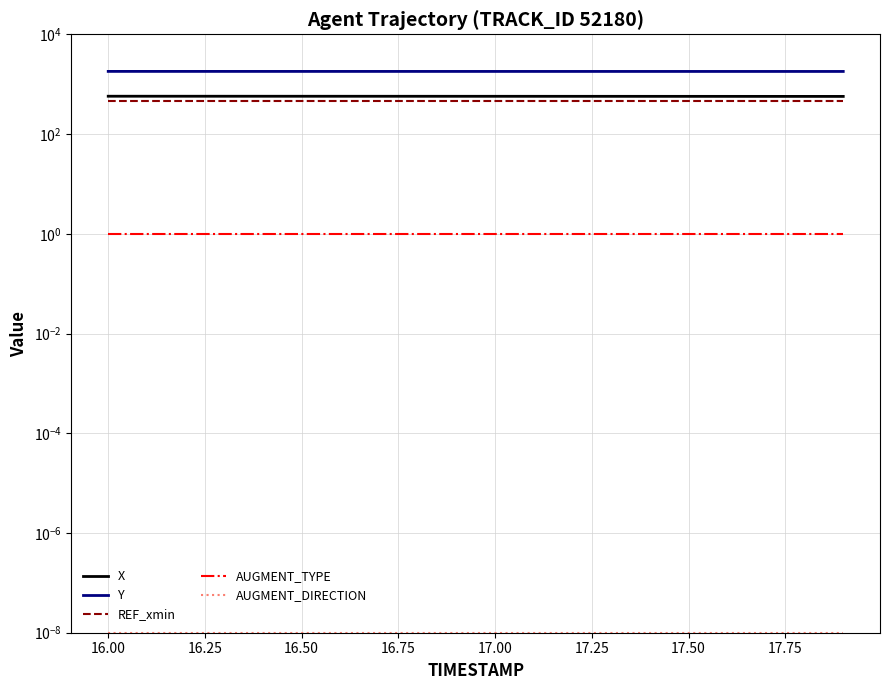

What is the difference between the highest and lowest values at 16.50?

1802.1